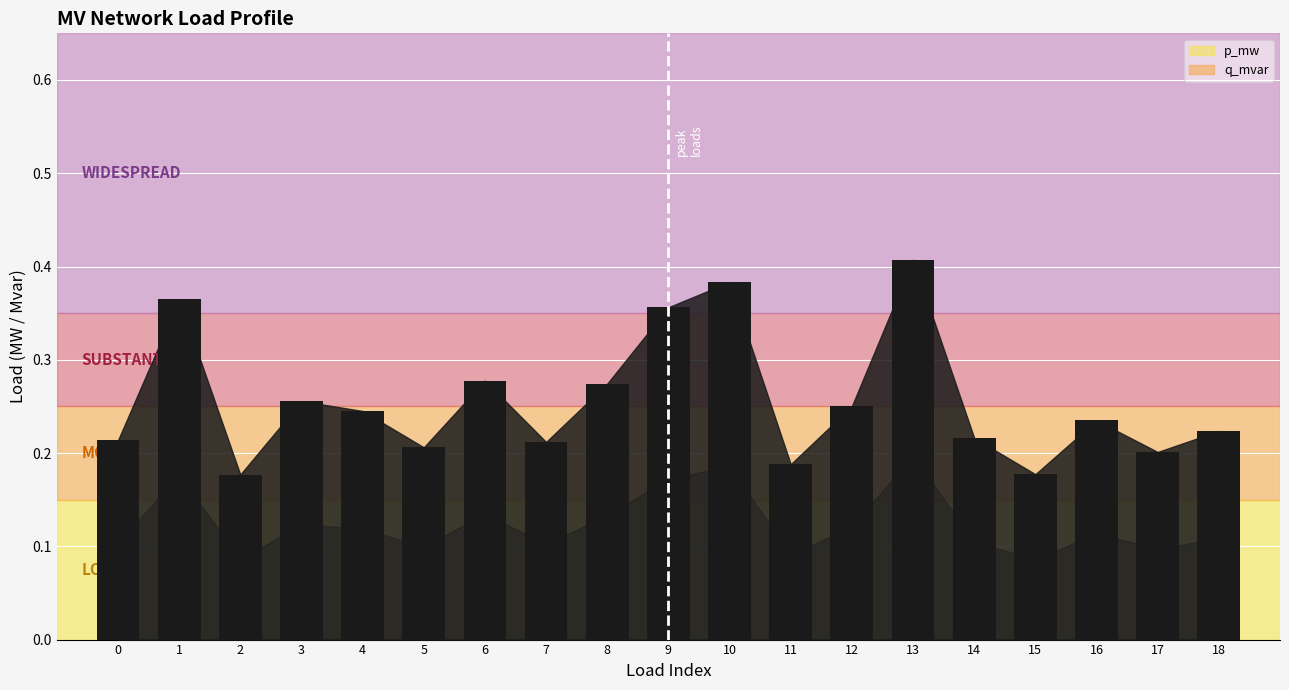

Is it true that the value at 11 is 0.2?

True